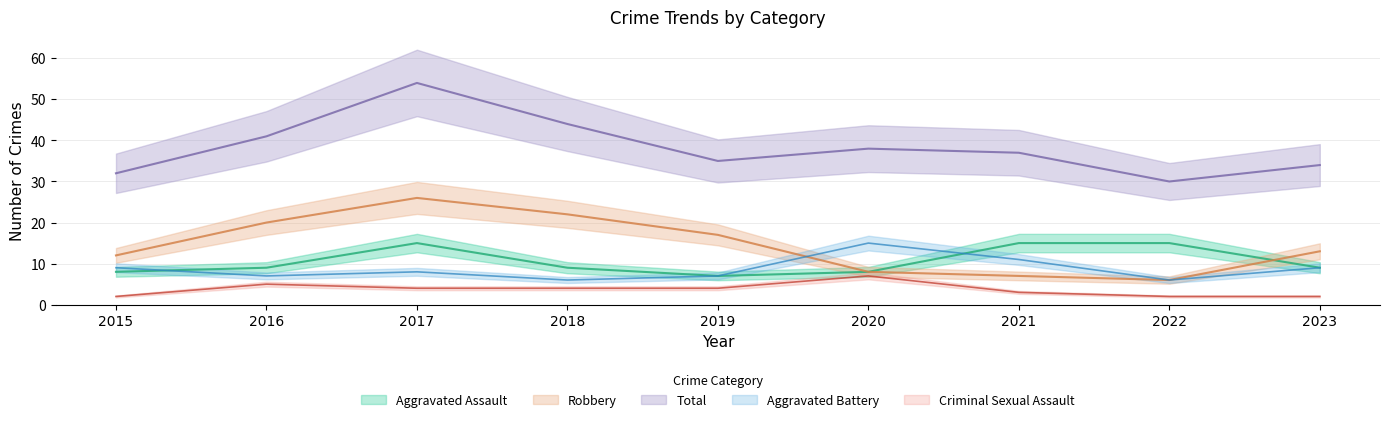

Does the chart have visible grid lines?

Yes